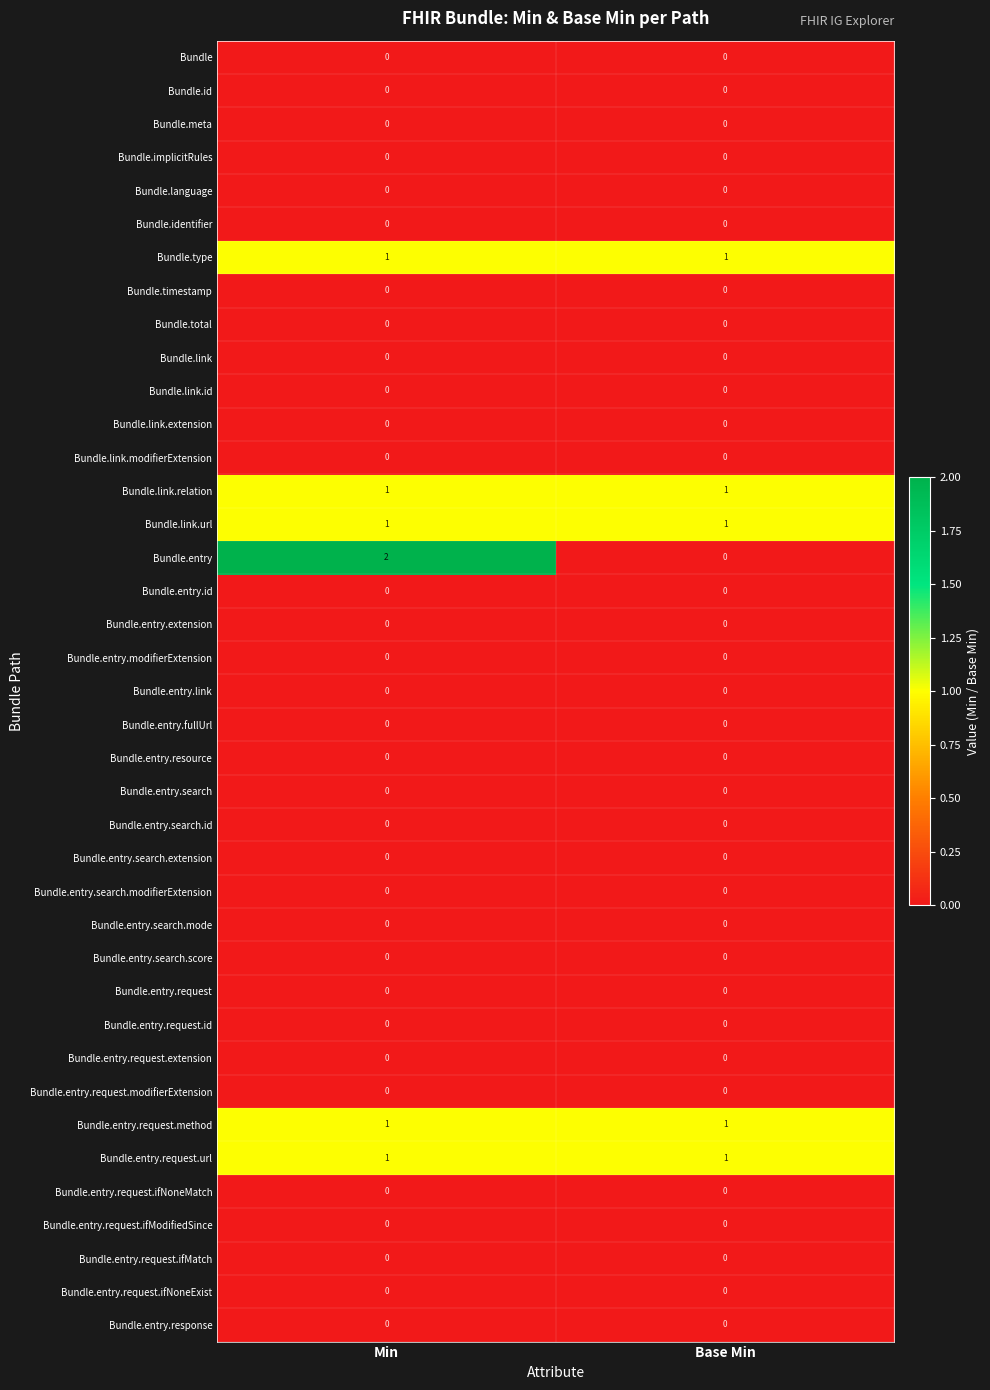

Is it true that Bundle.identifier equals 0 at Base Min?

True